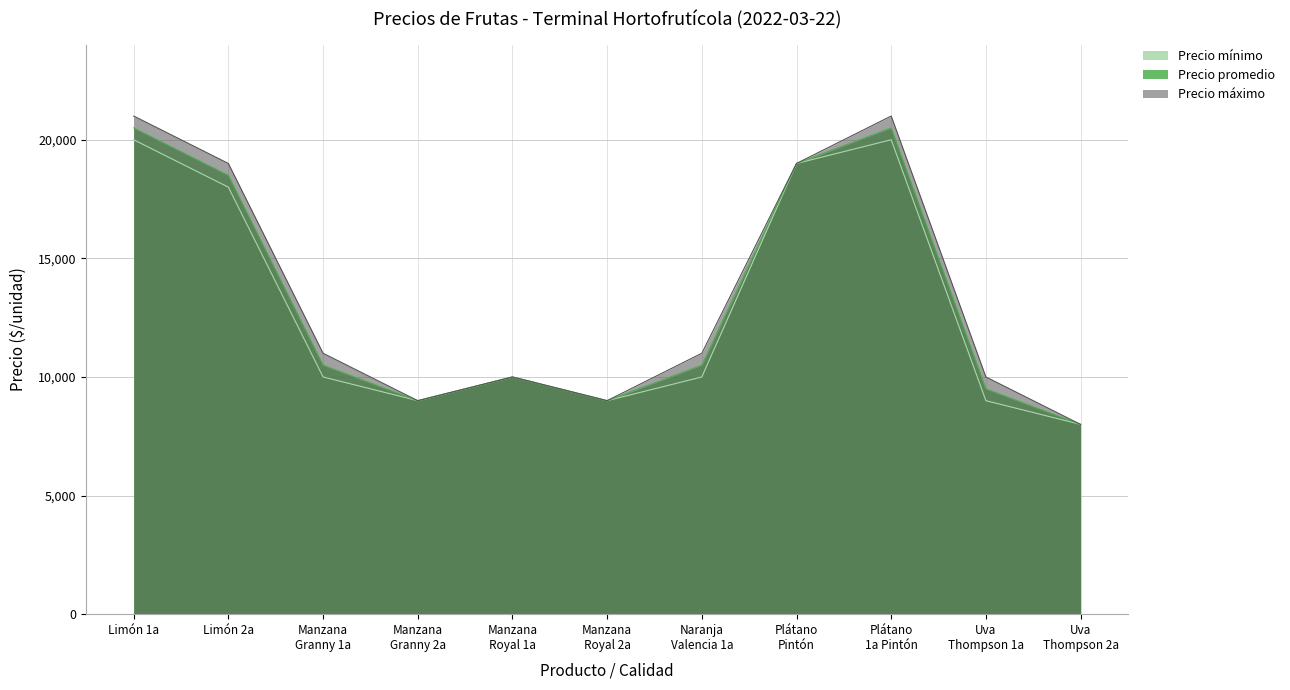

How many data points does each series have?

11